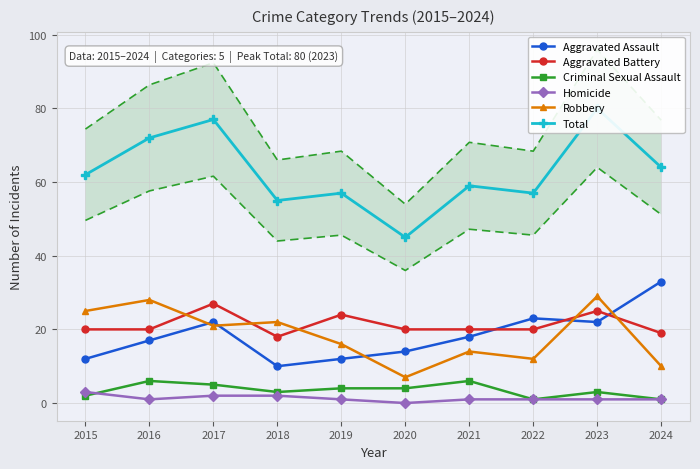

Reading right to left, extract all data points from this chart.

Aggravated Assault: 33	22	23	18	14	12	10	22	17	12
Aggravated Battery: 19	25	20	20	20	24	18	27	20	20
Criminal Sexual Assault: 1	3	1	6	4	4	3	5	6	2
Homicide: 1	1	1	1	0	1	2	2	1	3
Robbery: 10	29	12	14	7	16	22	21	28	25
Total: 64	80	57	59	45	57	55	77	72	62